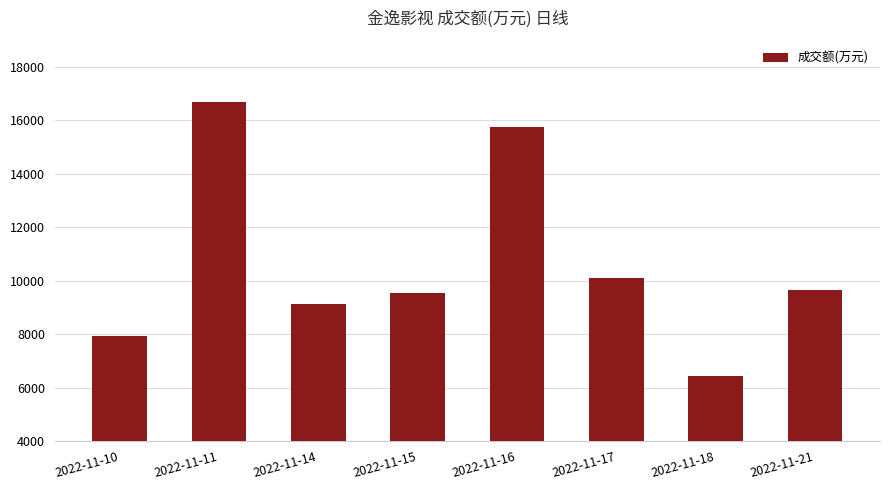

Which label corresponds to the largest value in the chart?

2022-11-11